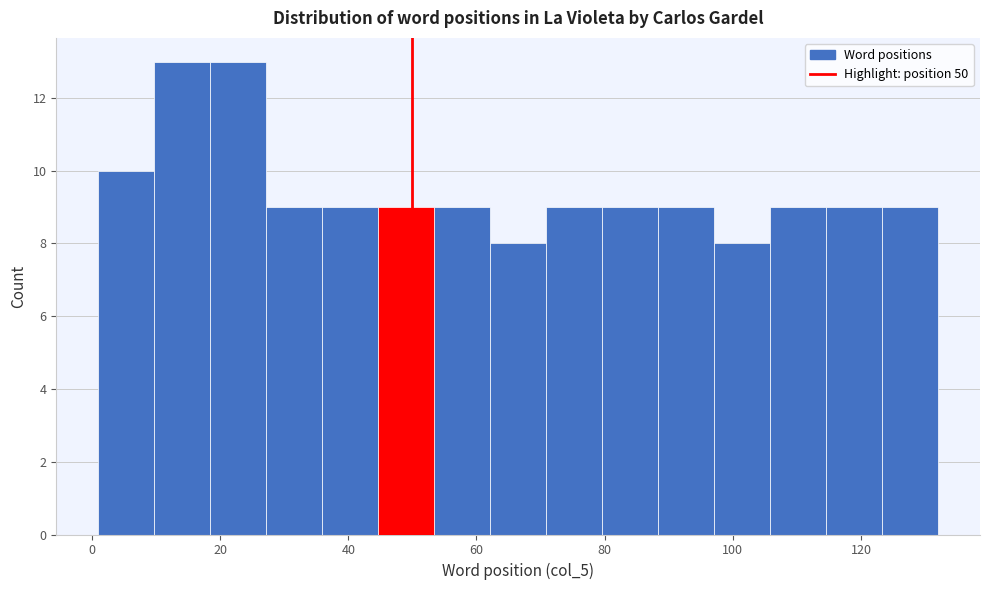

Reading left to right, transcribe this chart: for each bar, give the range it covers on the x-axis and its height. Neither the bar edges nor the heights are printed on the chart, so give them approximately, as read against the axes.

2 to 10: 10
10 to 18: 13
18 to 28: 13
28 to 36: 9
36 to 44: 9
44 to 54: 9
54 to 62: 9
62 to 70: 8
70 to 80: 9
80 to 88: 9
88 to 98: 9
98 to 106: 8
106 to 114: 9
114 to 124: 9
124 to 132: 9